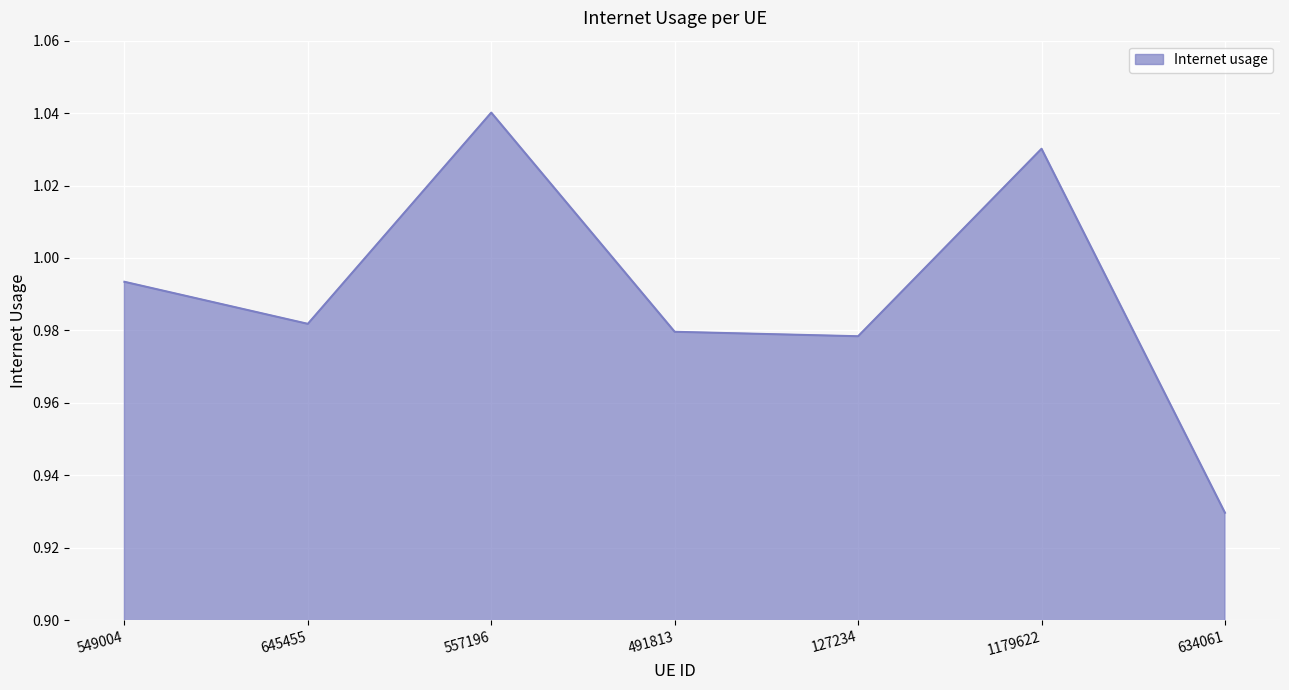

What position from the left is 127234?

5